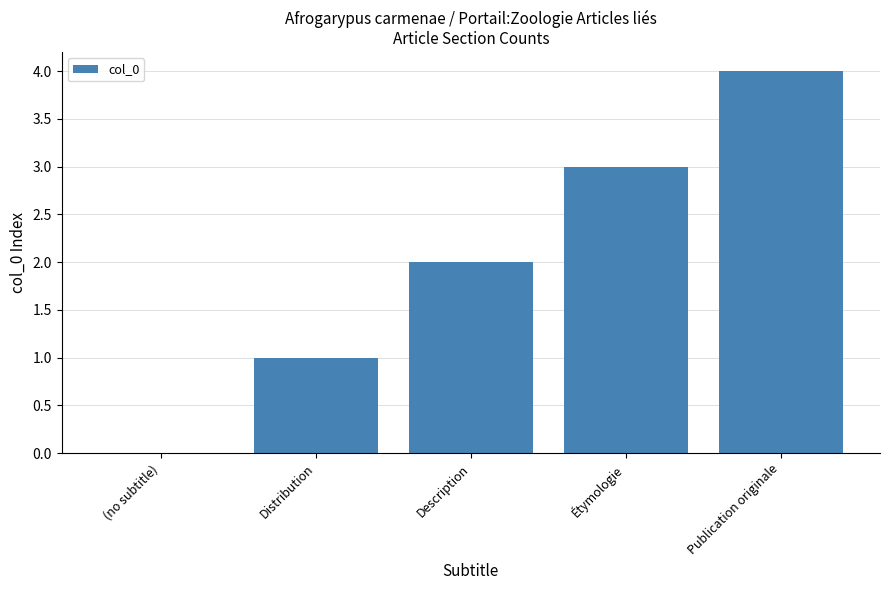

True or false: the data shows 4 at Publication originale.

True